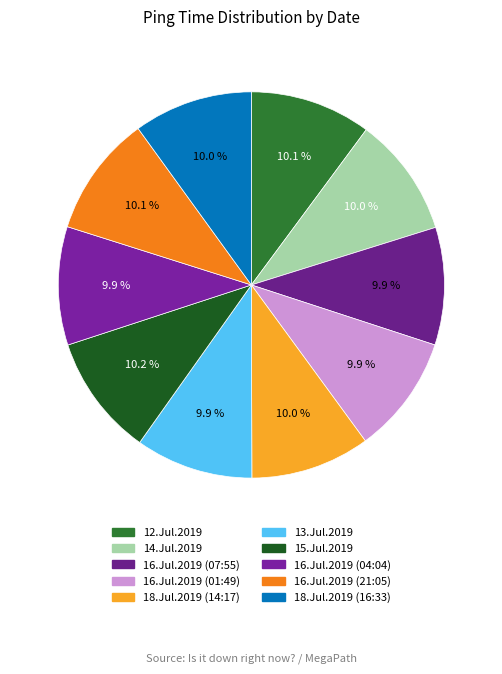

Is it true that 13.Jul.2019 is 10% of the pie?

True